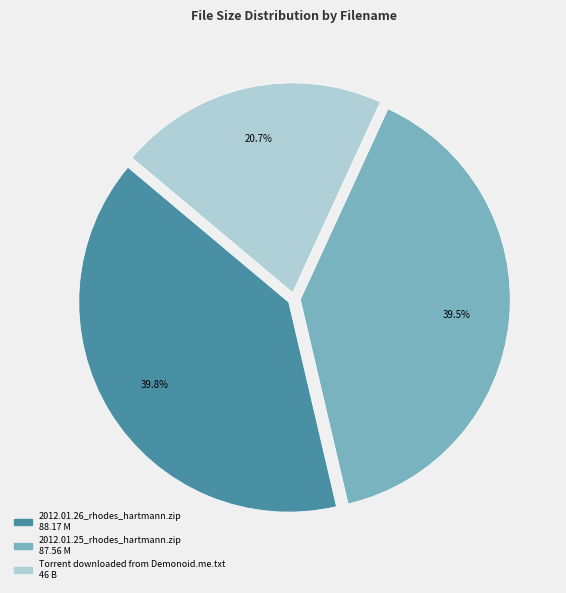

Does 2012.01.26_rhodes_hartmann.zip represent more than half of the total?

No